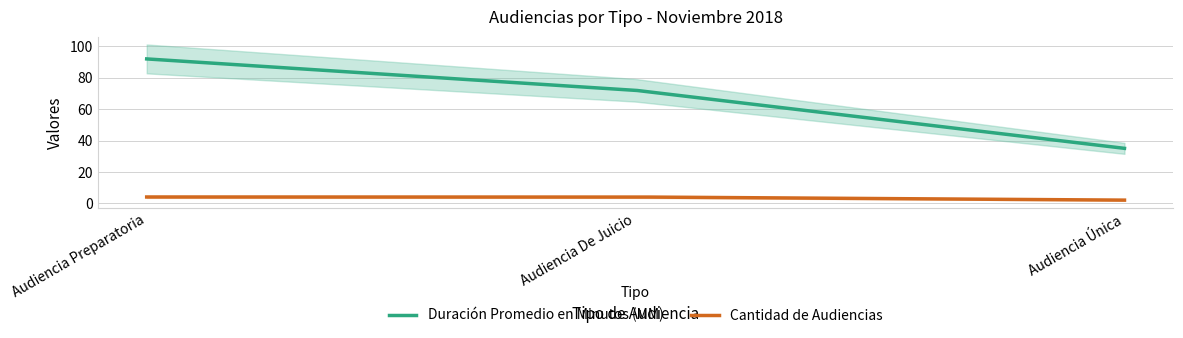

Which label corresponds to the largest value in the chart?

Audiencia Preparatoria